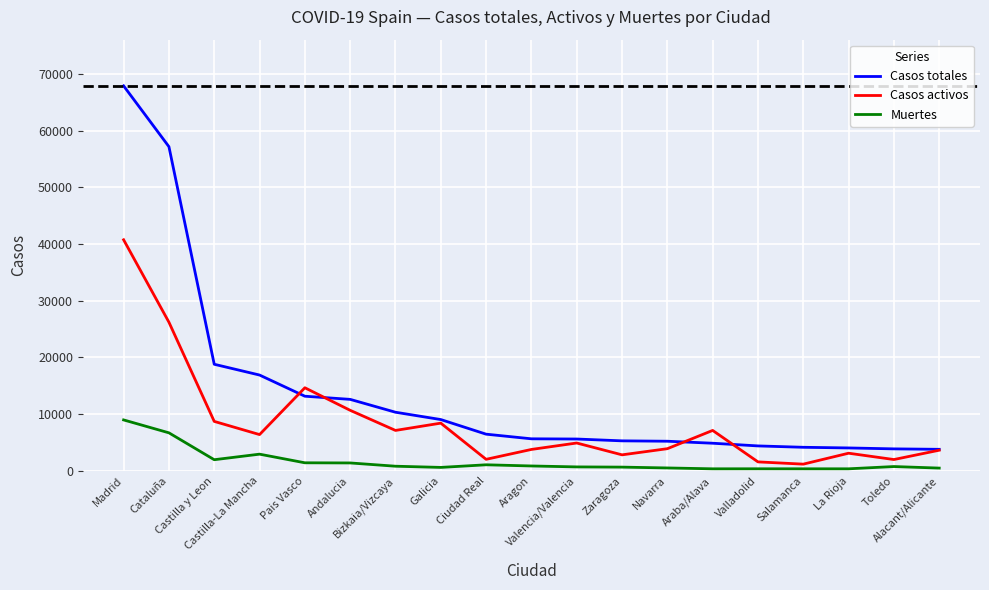

True or false: Muertes has a value of 2940 at Castilla-La Mancha.

True